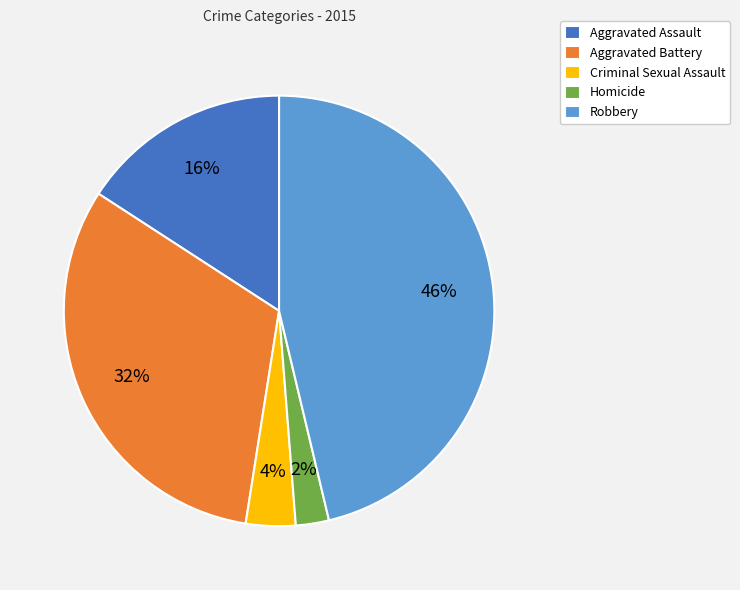

Do Aggravated Assault and Criminal Sexual Assault together represent more than half of the pie?

No